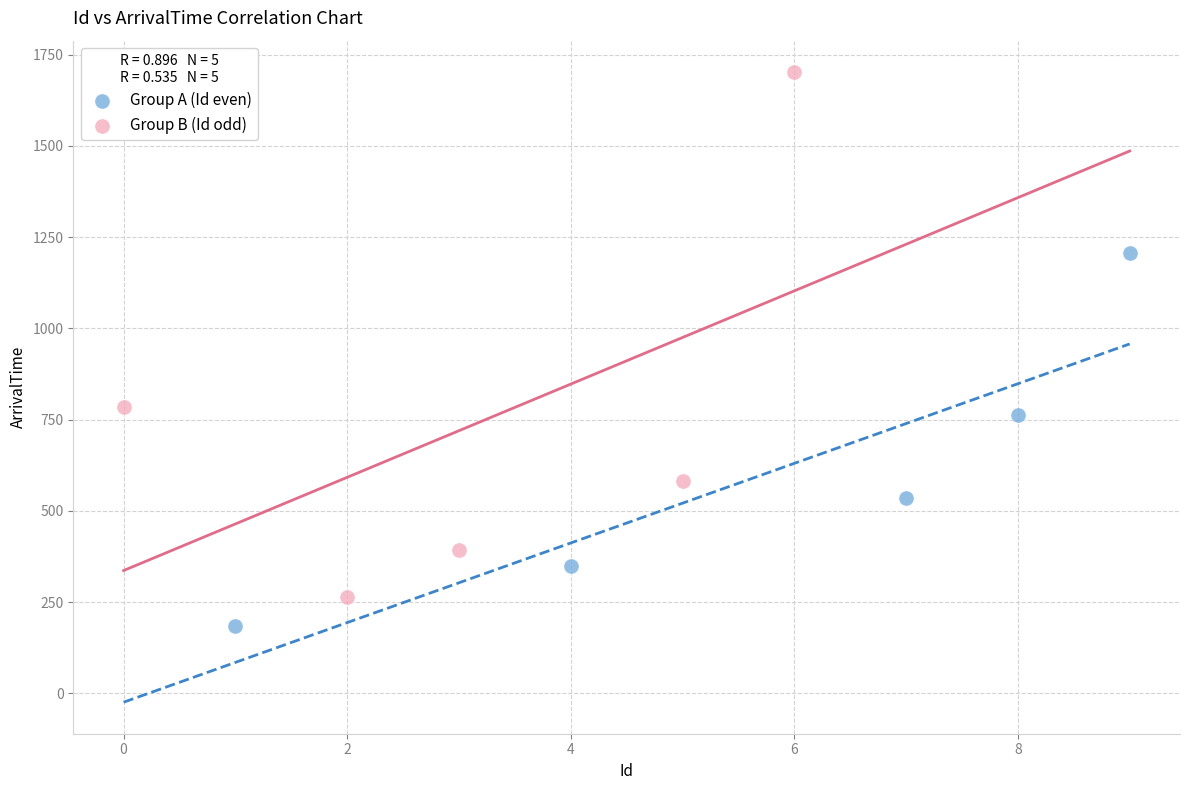

Which series has the widest spread of Y values?

Group B (Id odd)